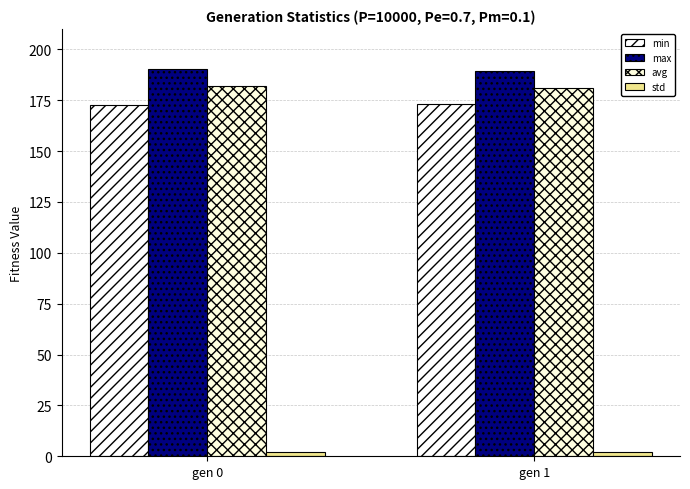

Which category has the highest value in the std series?

gen 0